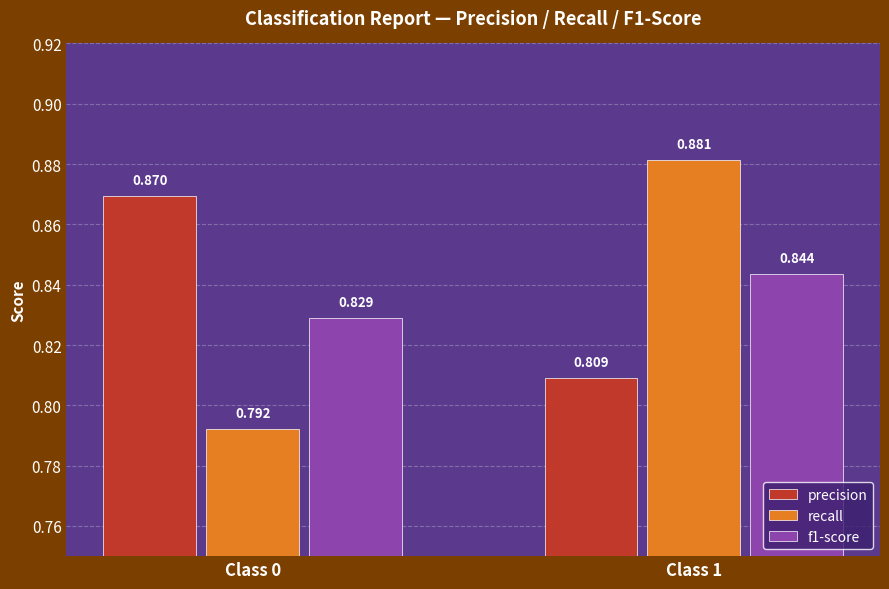

Which series changed the most between Class 0 and Class 1?

recall